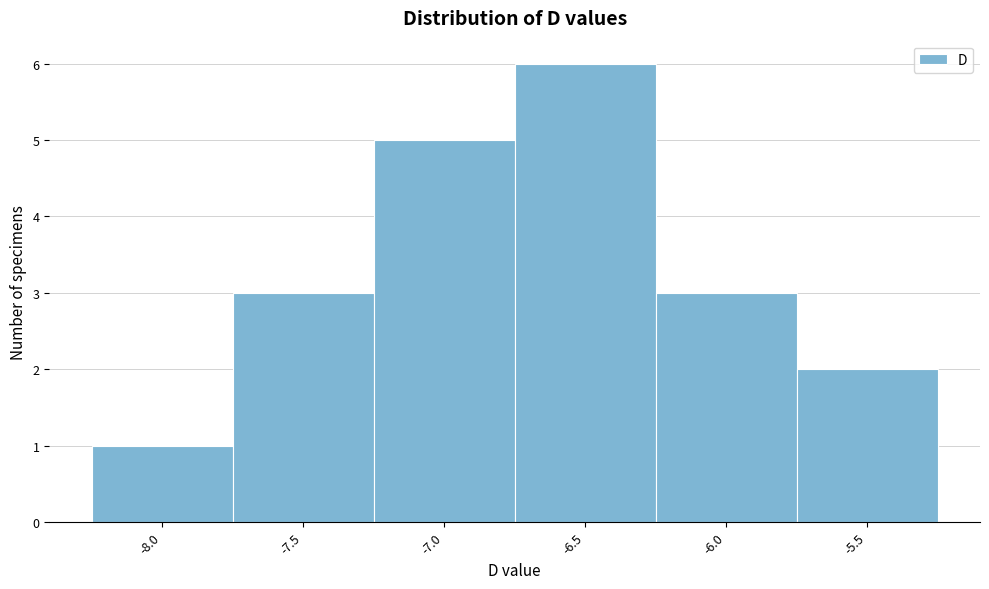

Reading left to right, what are all the values shown in this chart?

1	3	5	6	3	2